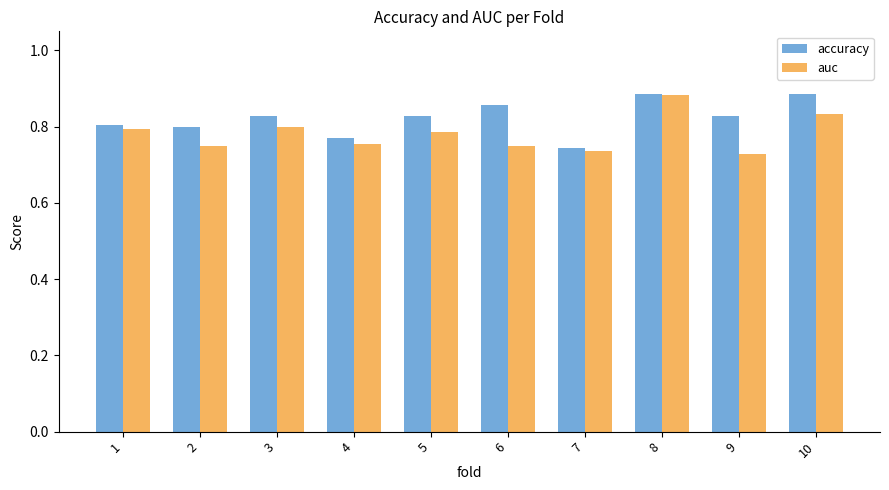

At how many categories does at least one series exceed 0?

10